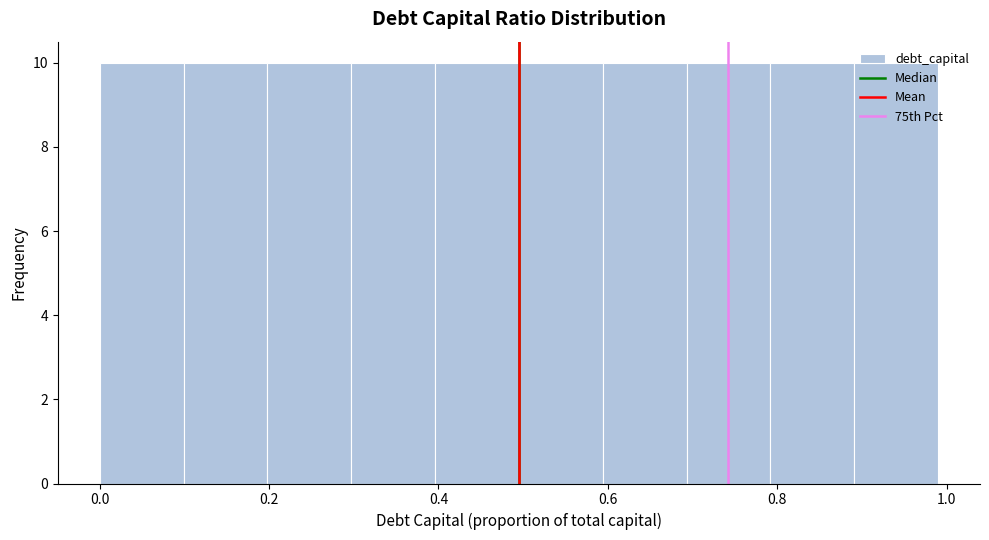

Reading left to right, transcribe this chart: for each bar, give the range it covers on the x-axis and its height. Neither the bar edges nor the heights are printed on the chart, so give them approximately, as read against the axes.

0.0 to 0.1: 10
0.1 to 0.2: 10
0.2 to 0.3: 10
0.3 to 0.4: 10
0.4 to 0.5: 10
0.5 to 0.6: 10
0.6 to 0.7: 10
0.7 to 0.8: 10
0.8 to 0.9: 10
0.9 to 1.0: 10